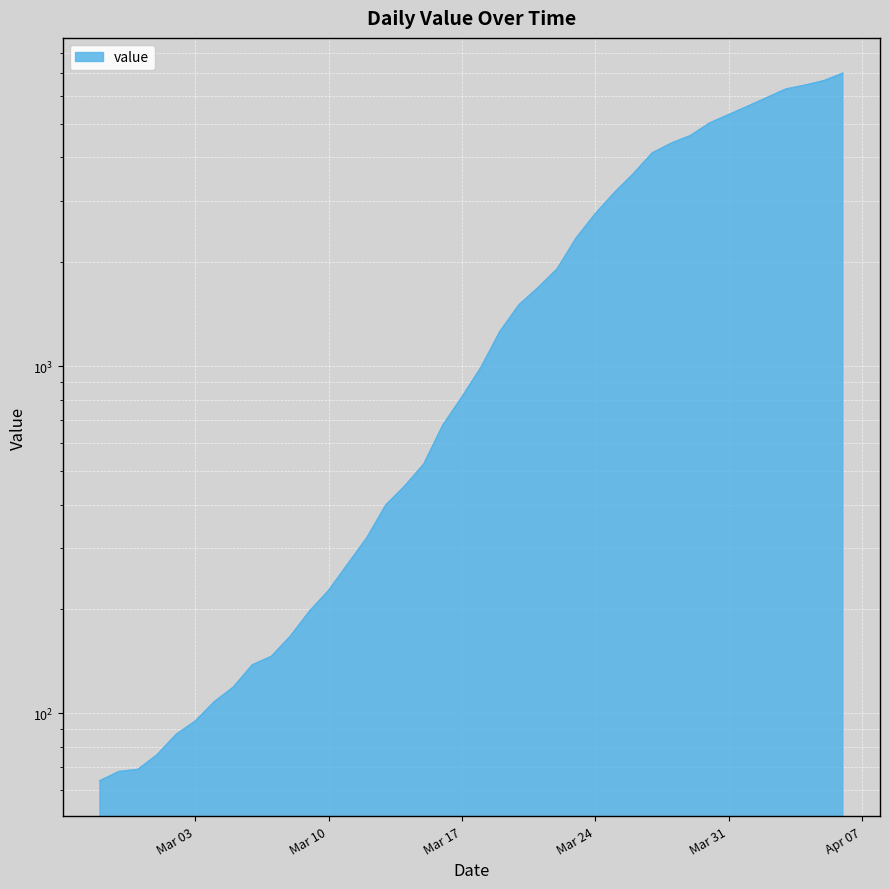

Reading left to right, list all the values displayed in this chart.

64	68	69	76	87	95	108	119	138	146	167	197	226	269	320	398	452	523	677	816	993	1261	1505	1686	1908	2344	2752	3165	3589	4125	4399	4625	5025	5314	5617	5947	6295	6460	6657	6995